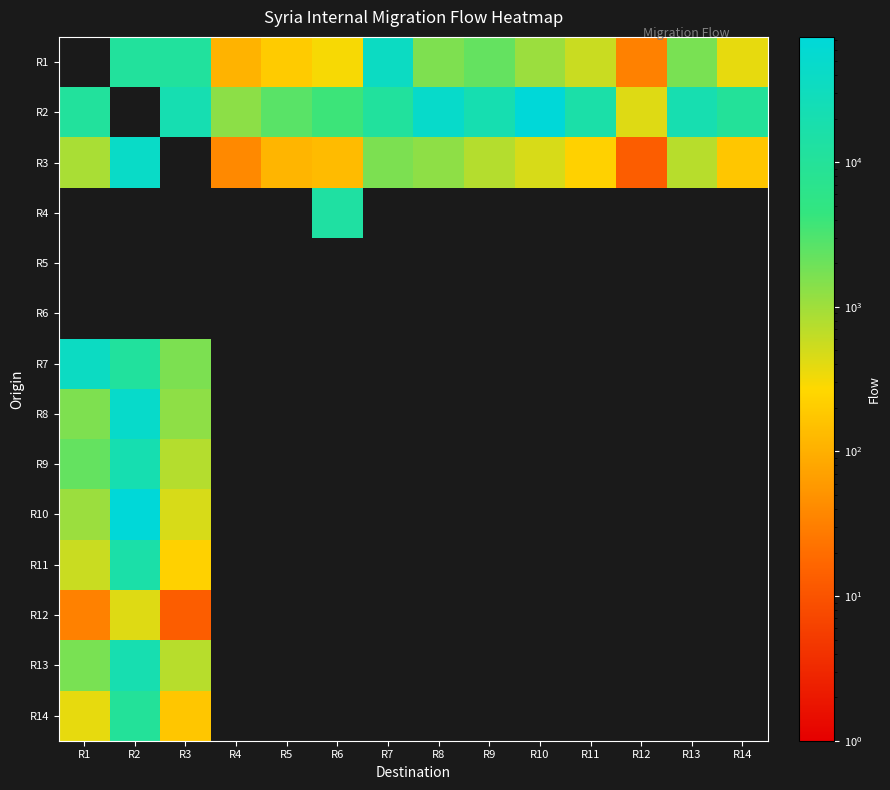

What is the maximum value shown in the chart?

73528.0